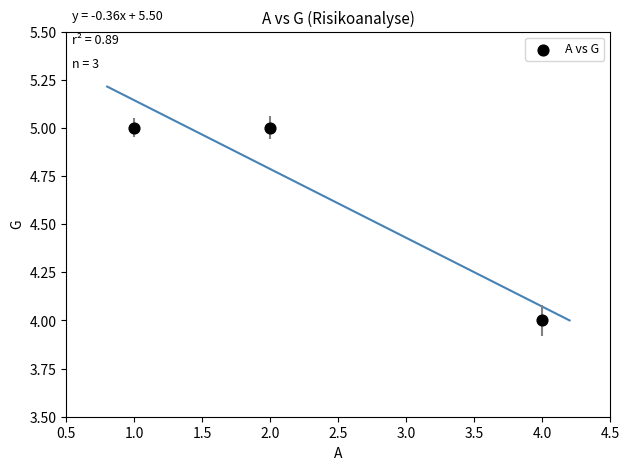

What is the average Y value?

5